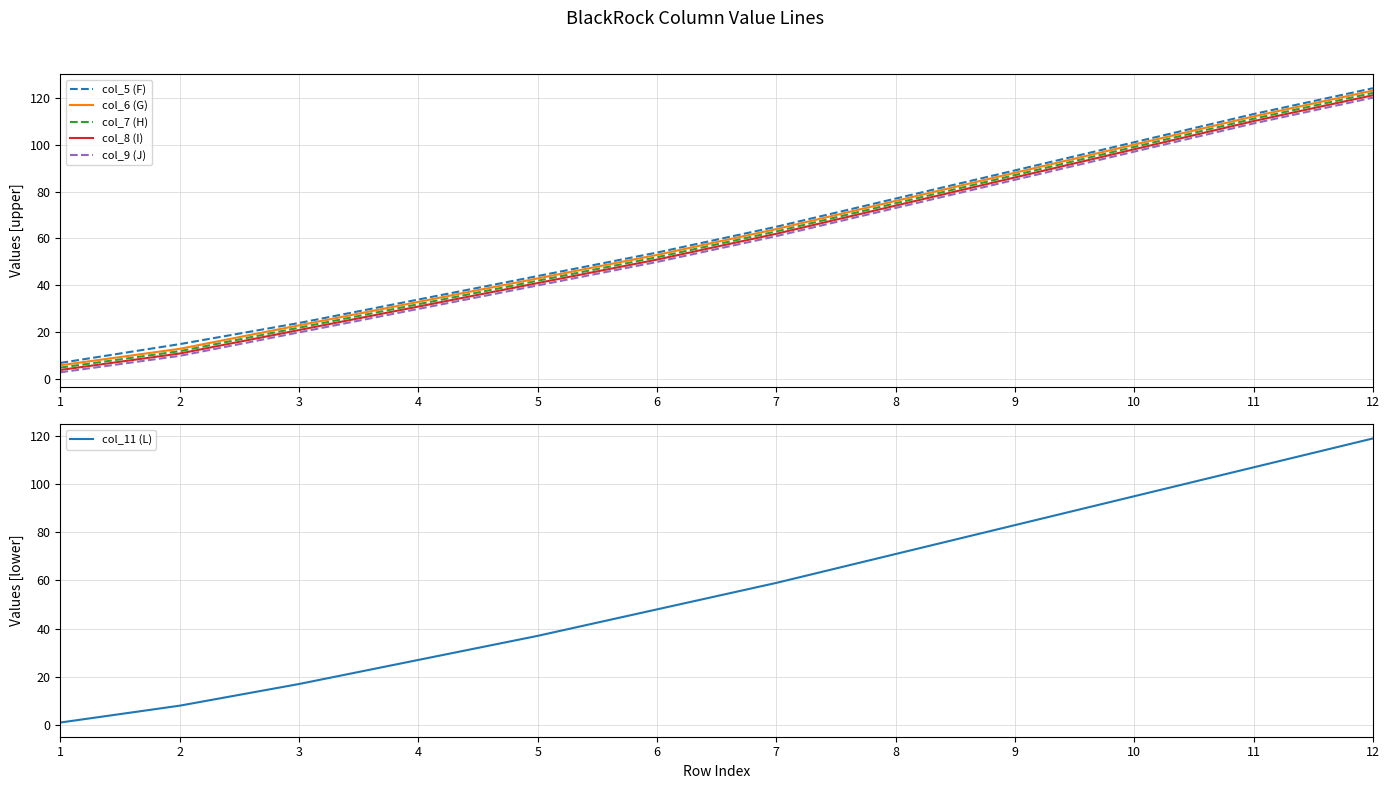

How many lines are shown in the chart?

6